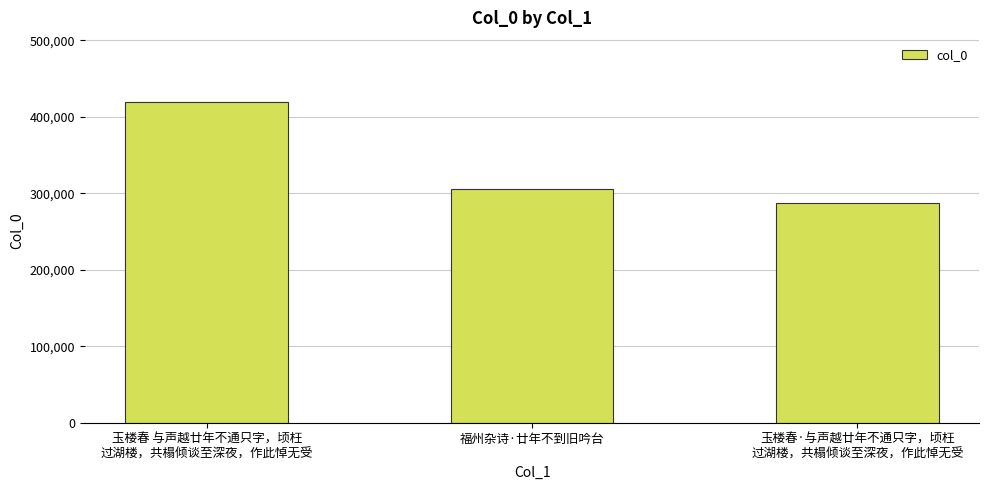

What is the difference between the values at 玉楼春 与声越廿年不通只字，顷枉
过湖楼，共榻倾谈至深夜，作此悼无受 and 玉楼春·与声越廿年不通只字，顷枉
过湖楼，共榻倾谈至深夜，作此悼无受?

131613